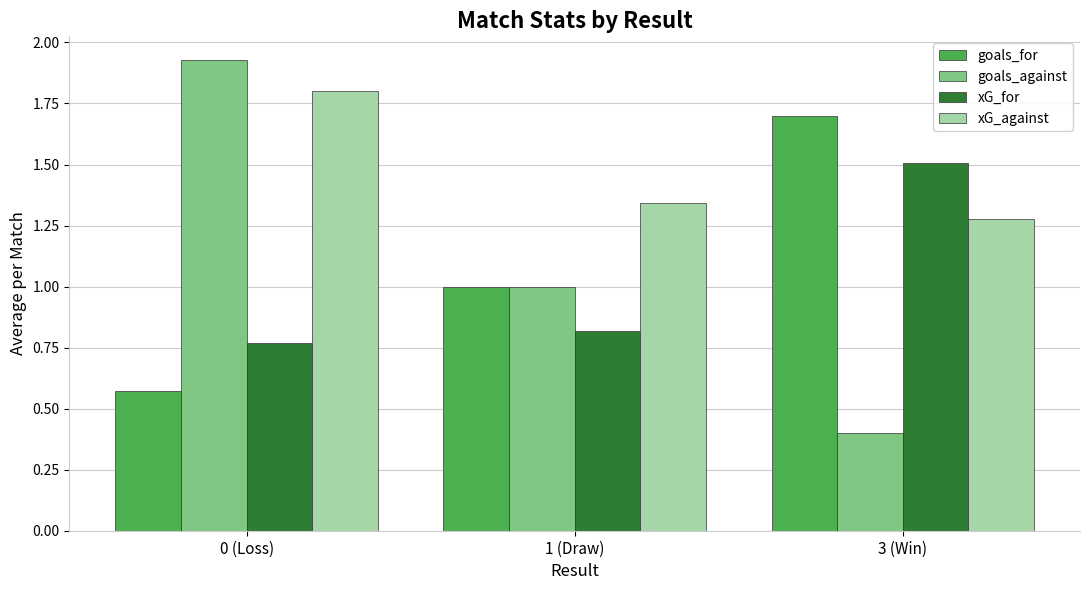

What is the difference between the xG_against values at 3 (Win) and 1 (Draw)?

0.1